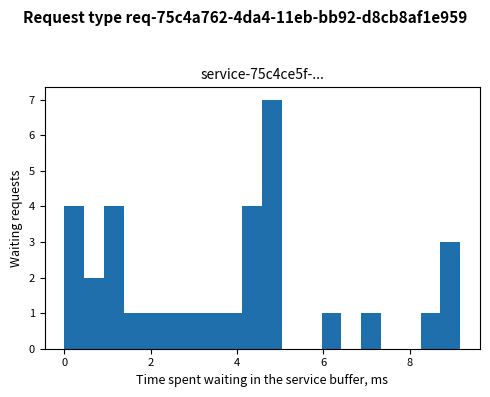

Read against the x-axis, roughly where is the centre of the tallest bar?

4.8